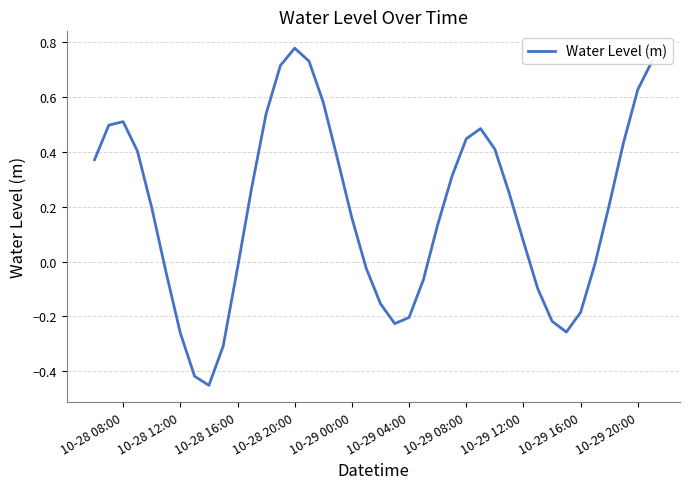

Does the chart have visible grid lines?

Yes